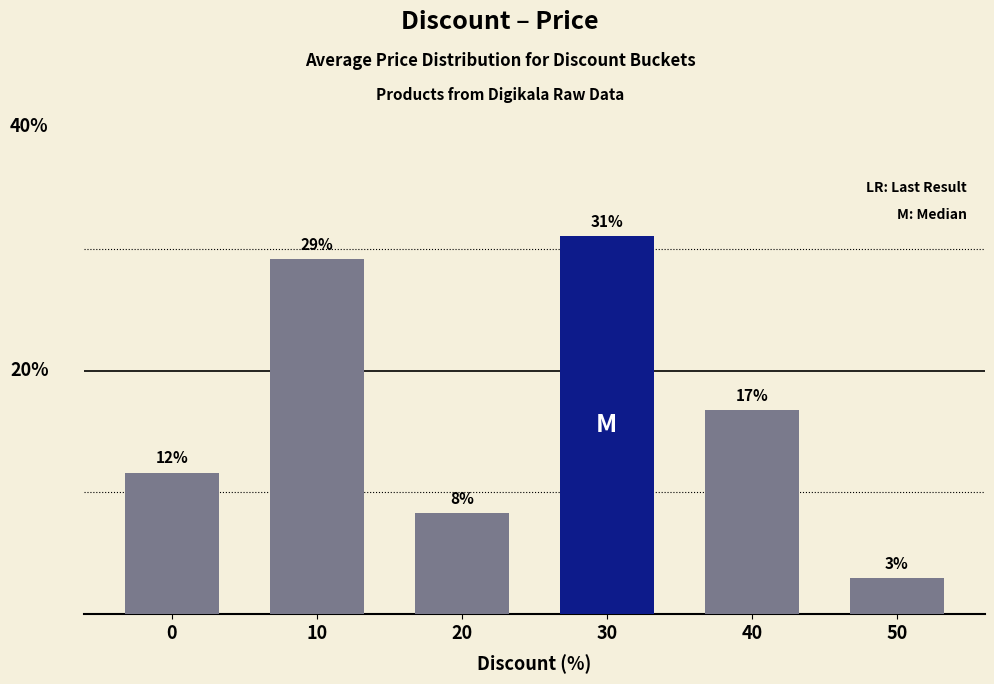

At which category does the chart reach its minimum across all series?

50